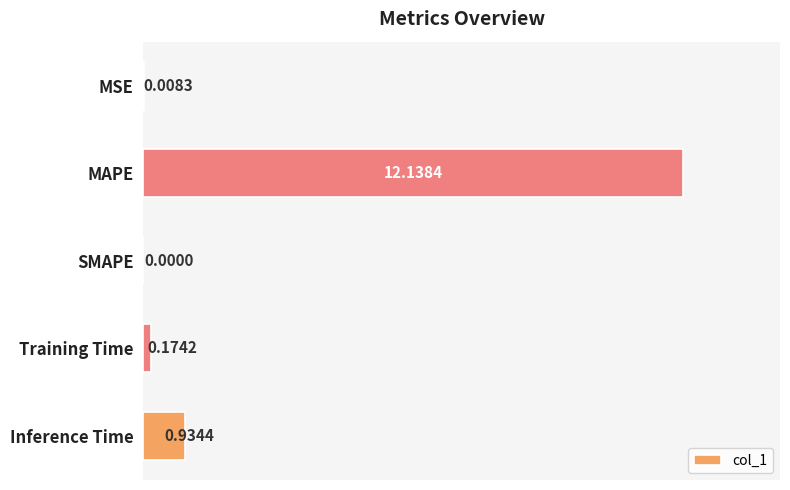

What is the sum of the values at MAPE and Inference Time?

13.1